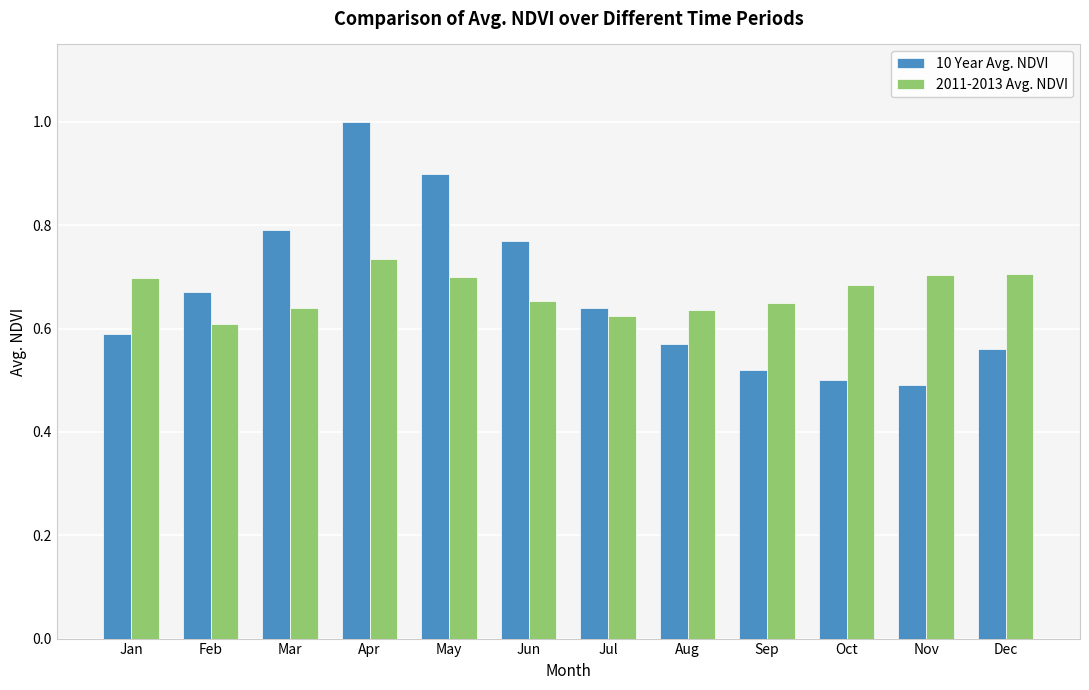

What are all the series names shown in the legend?

10 Year Avg. NDVI, 2011-2013 Avg. NDVI